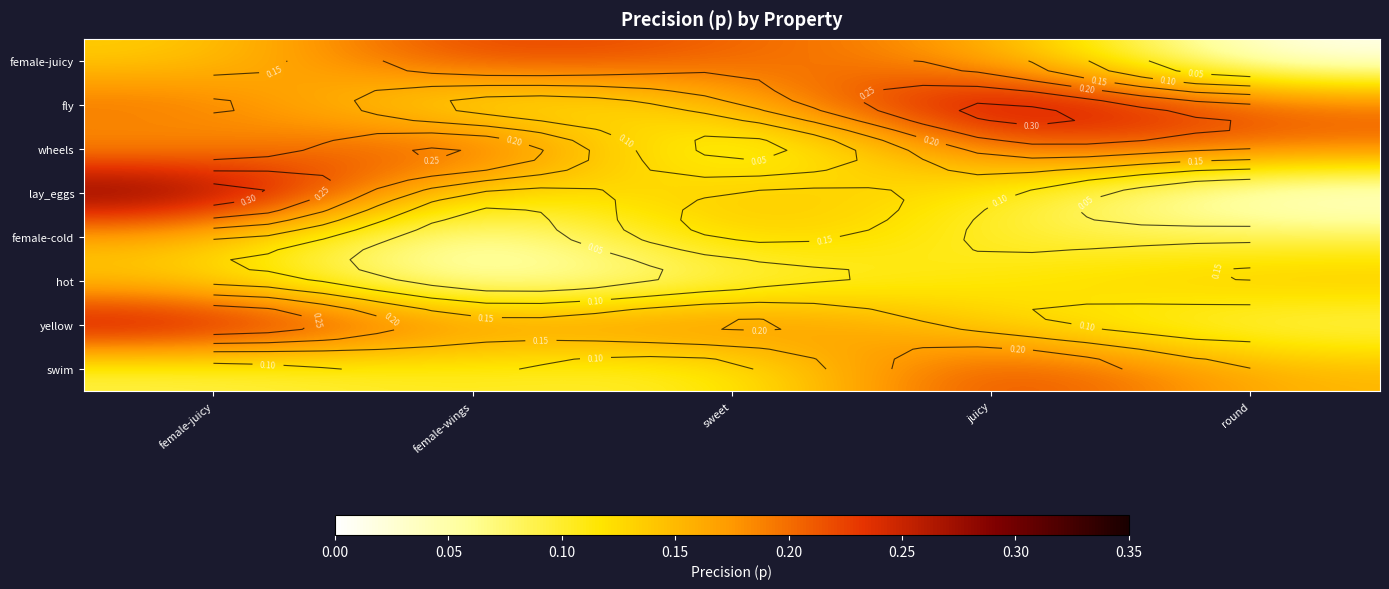

The fly series shows 0.5 at juicy. True or false?

False